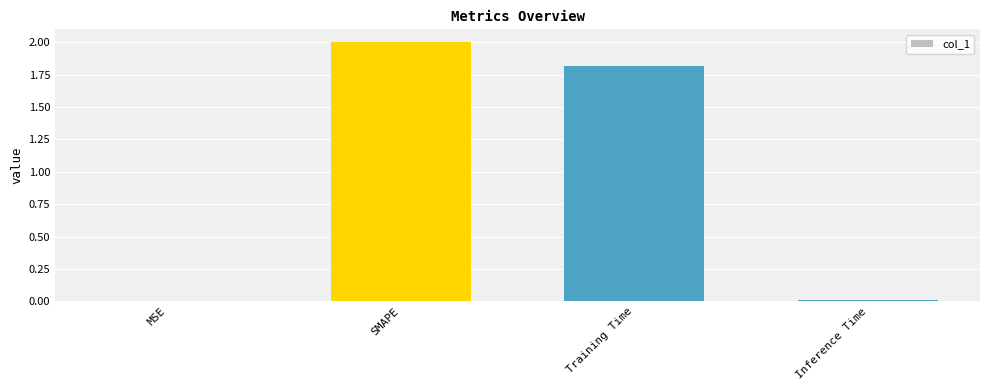

What is the average value?

1.0